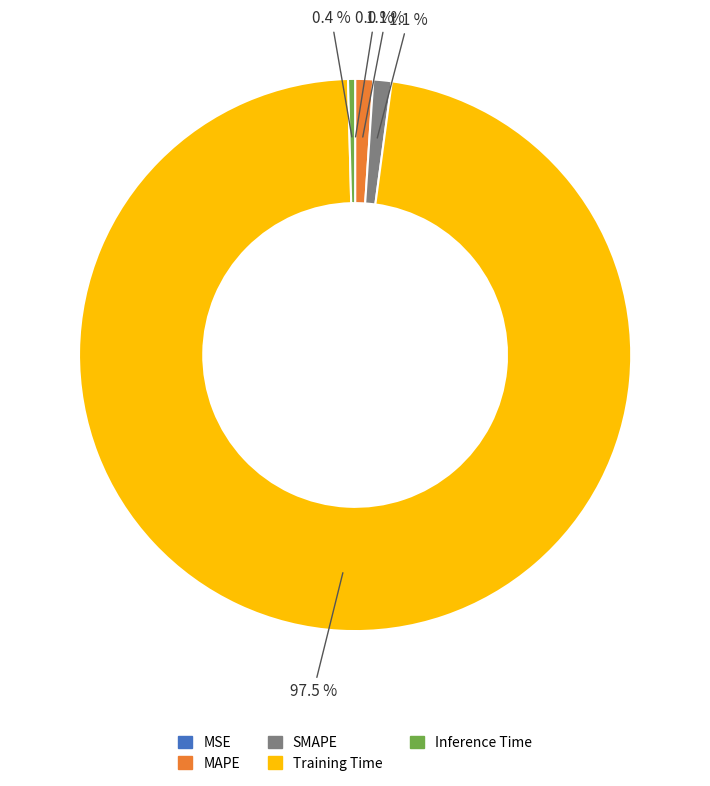

What is the total percentage of MAPE and Inference Time?

1.5%